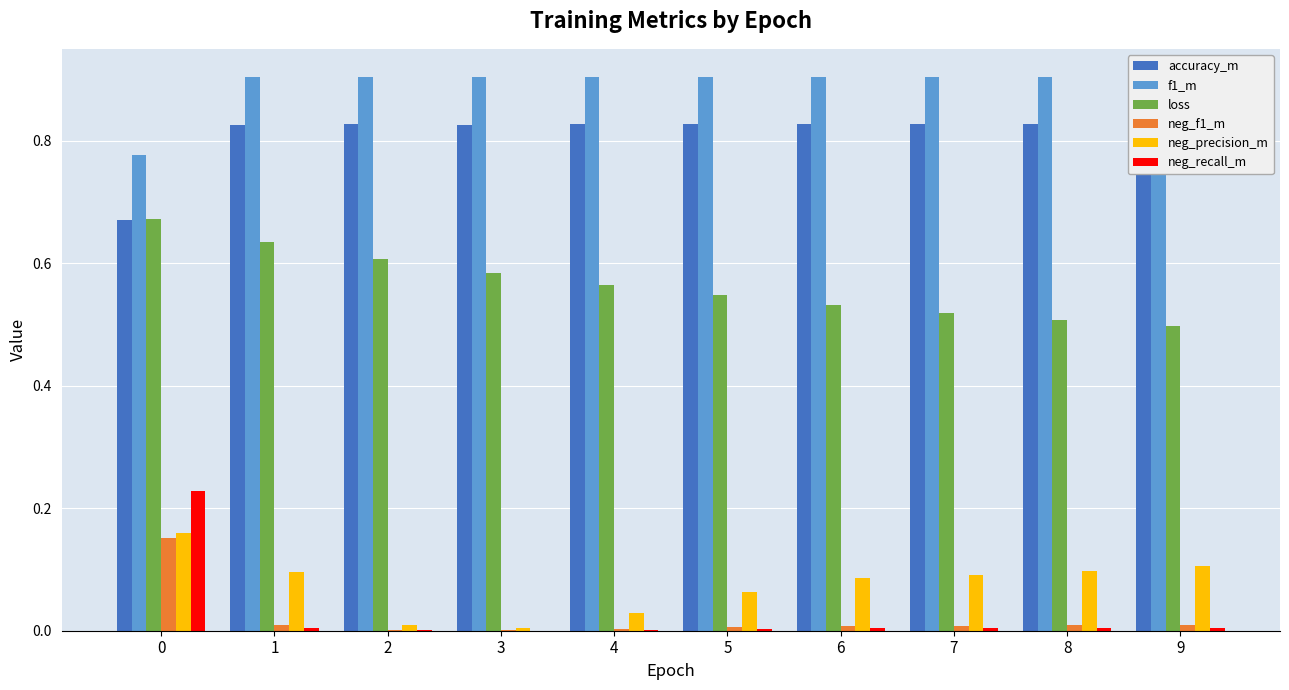

How many groups of bars are there?

10